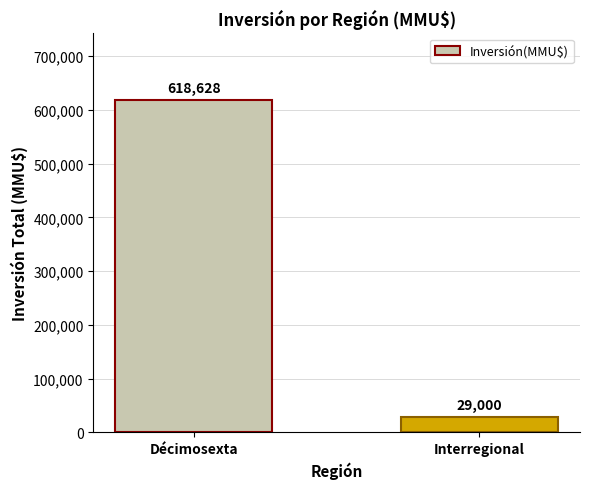

How many categories are shown in the chart?

2